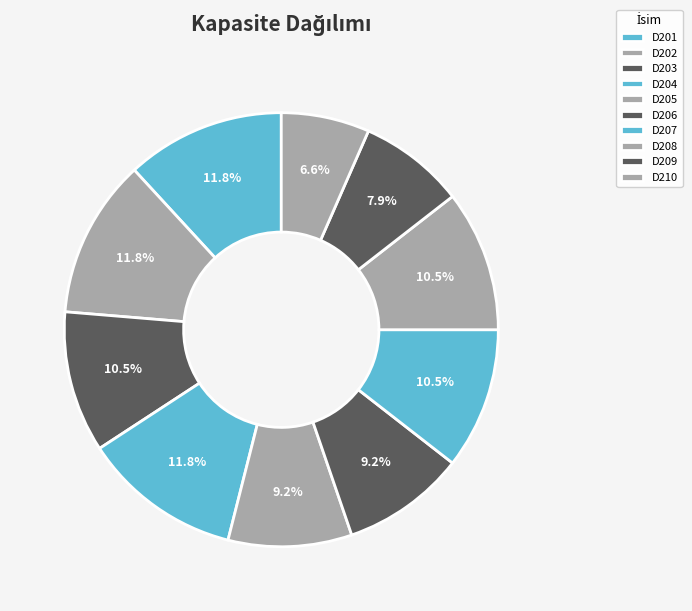

To the nearest percent, what is the difference between the largest and smallest slice percentages?

5%